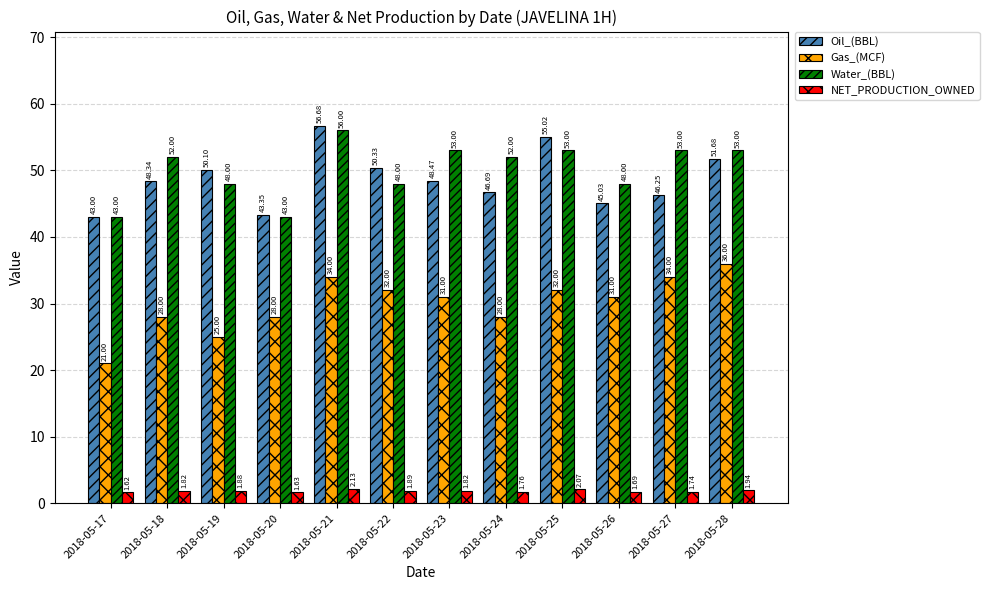

Count the number of categories in the chart.

12